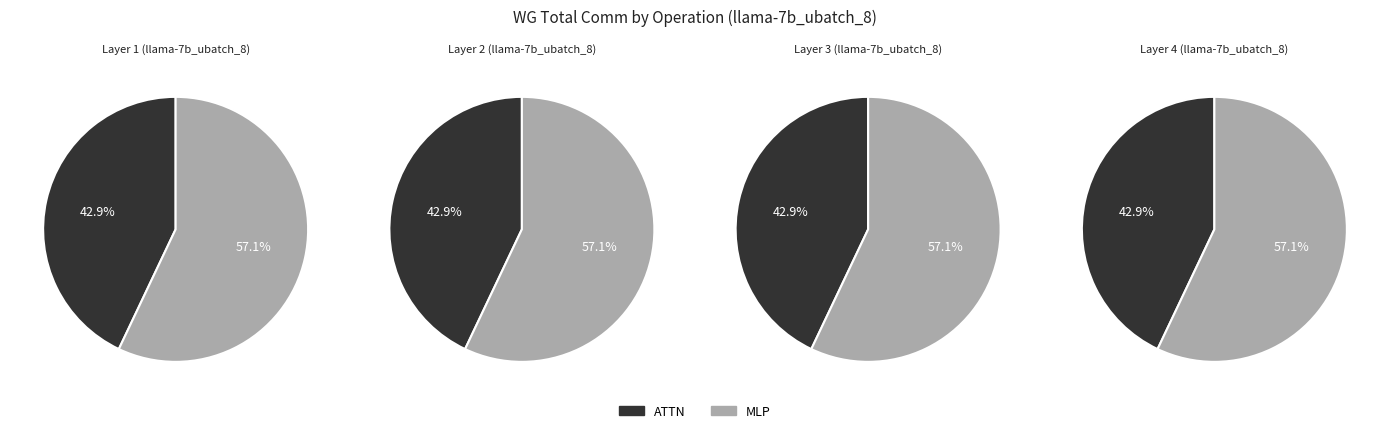

Is there a majority slice in this chart?

Yes